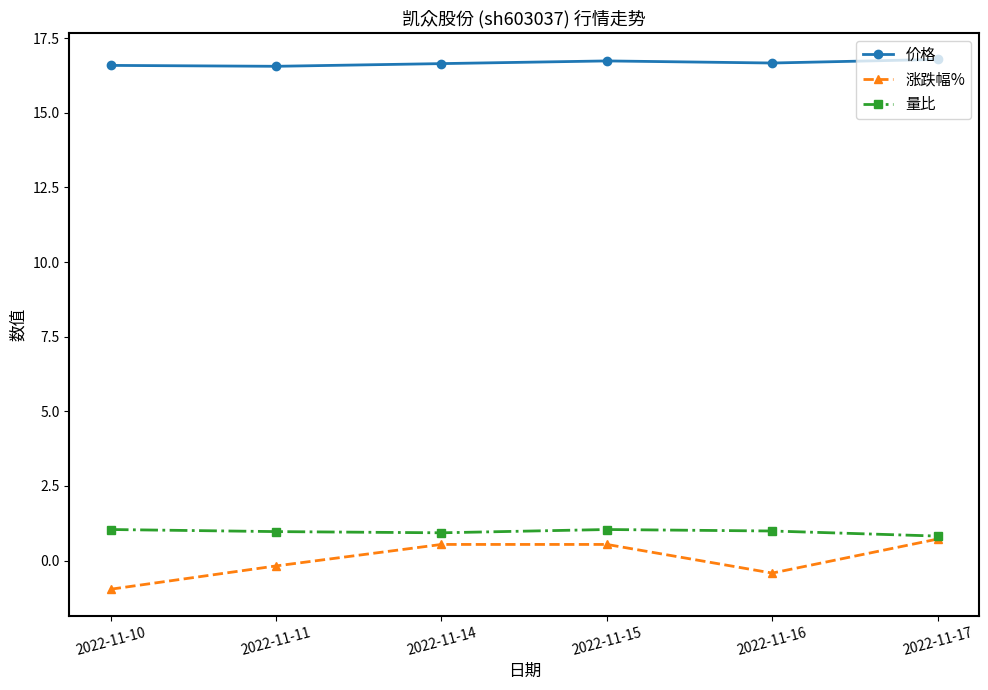

True or false: 涨跌幅% has more than 2 interior local peaks.

False